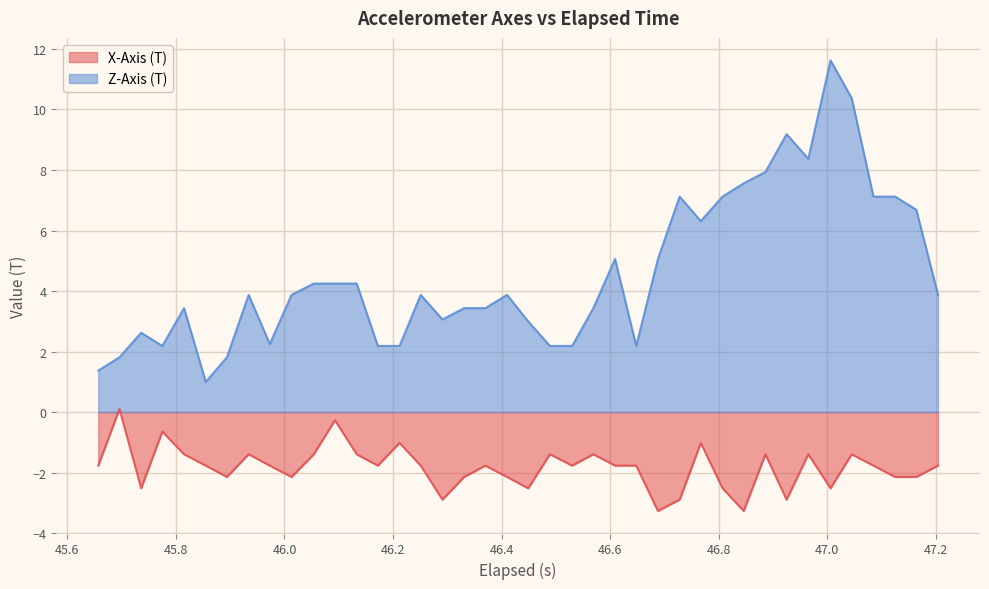

Does the chart display data point markers on the line(s)?

No